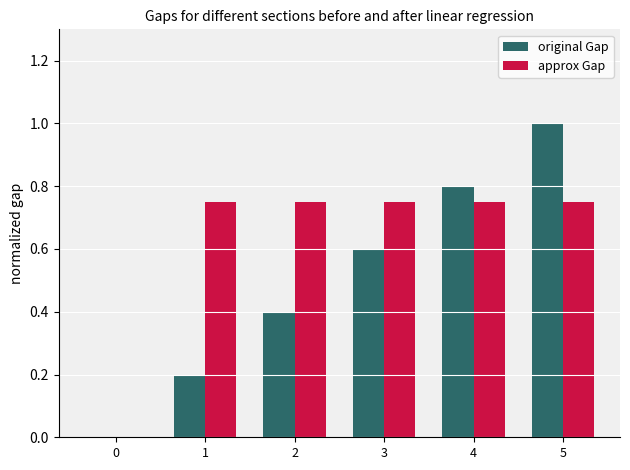

What are all the series names shown in the legend?

original Gap, approx Gap